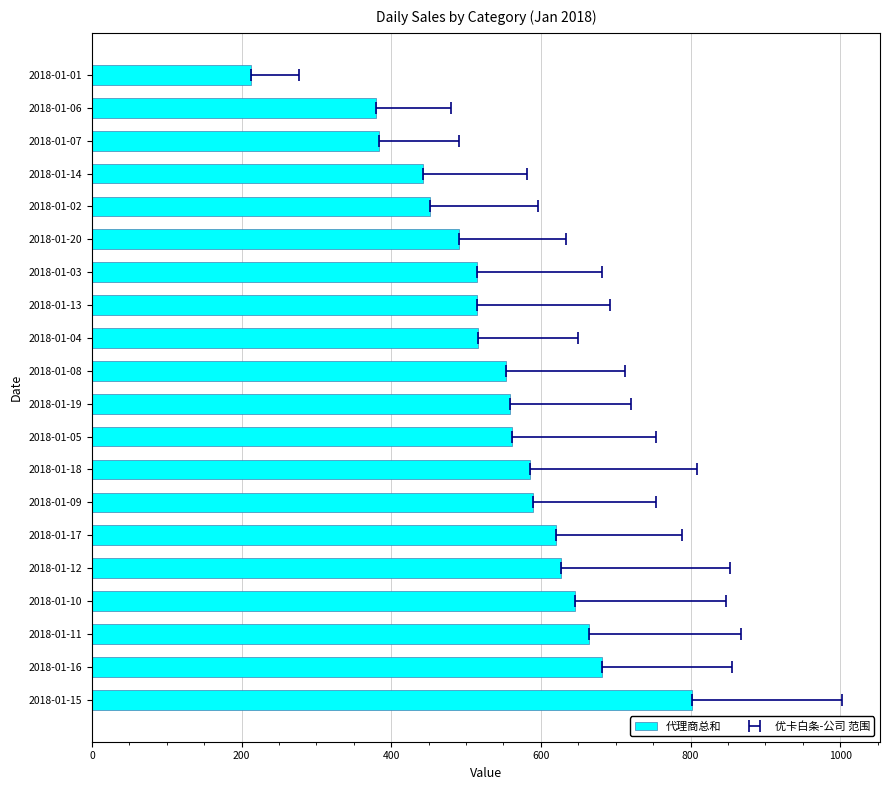

What is the sum of all values?

10794